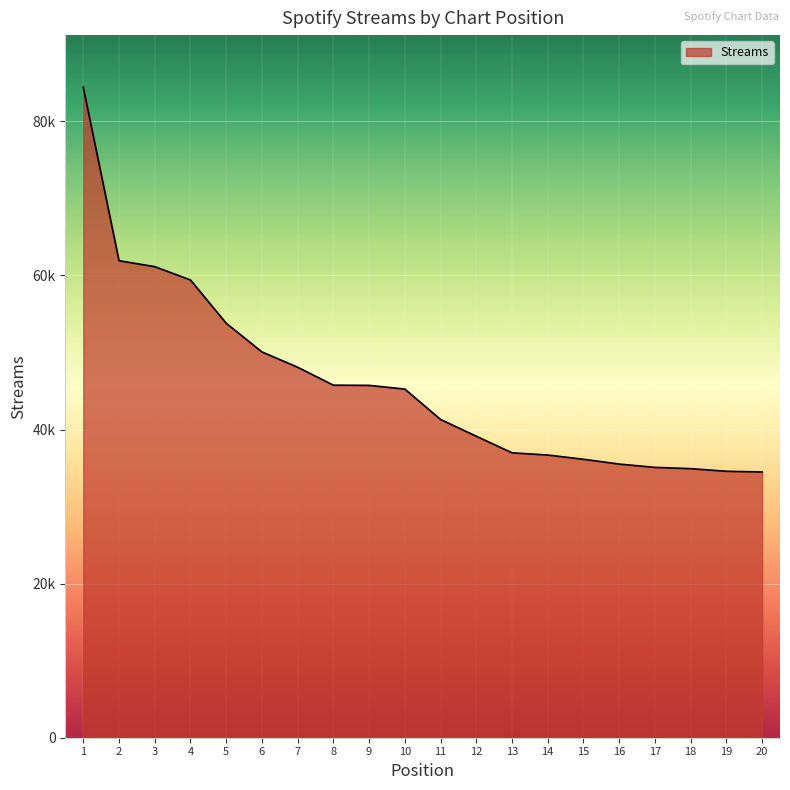

Does the chart display data point markers on the line(s)?

No